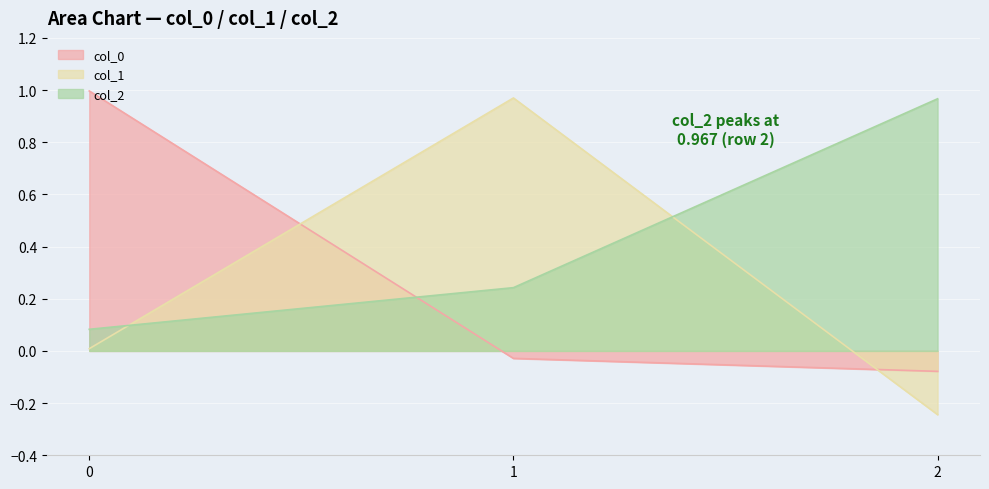

What is the greatest value displayed?

1.0